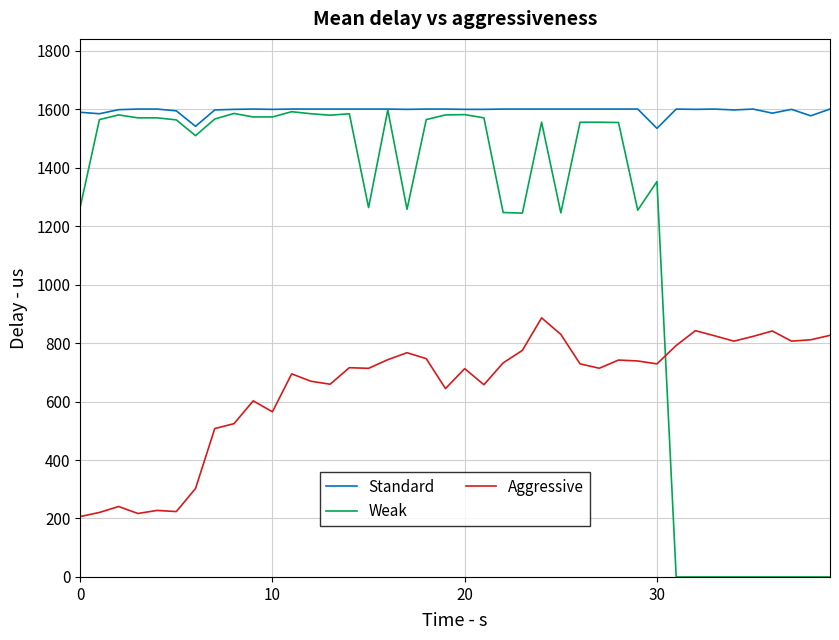

What are all the series names shown in the legend?

Standard, Weak, Aggressive